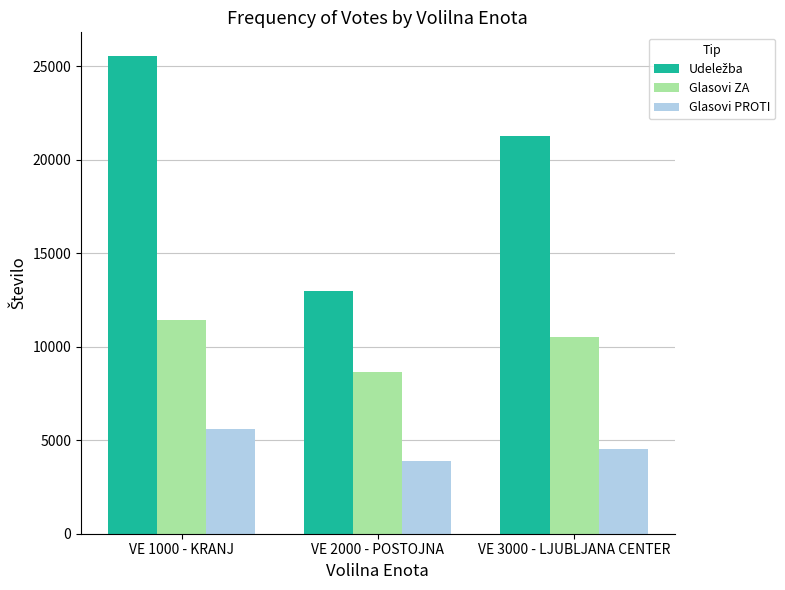

What is the difference between the Glasovi PROTI values at VE 2000 - POSTOJNA and VE 3000 - LJUBLJANA CENTER?

633